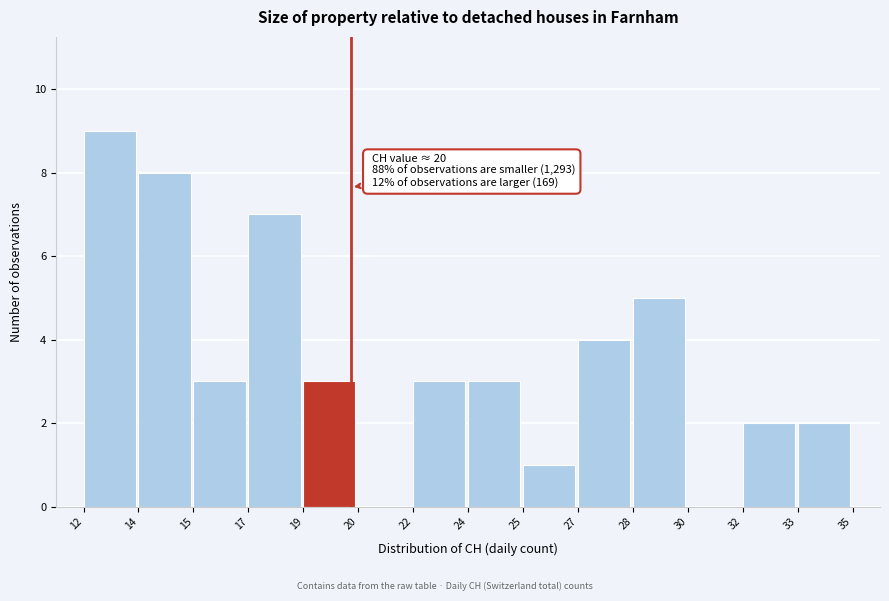

Reading left to right, extract all data points from this chart.

12=9	14=8	15=3	17=7	19=3	20=0	22=3	24=3	25=1	27=4	28=5	30=0	32=2	33=2